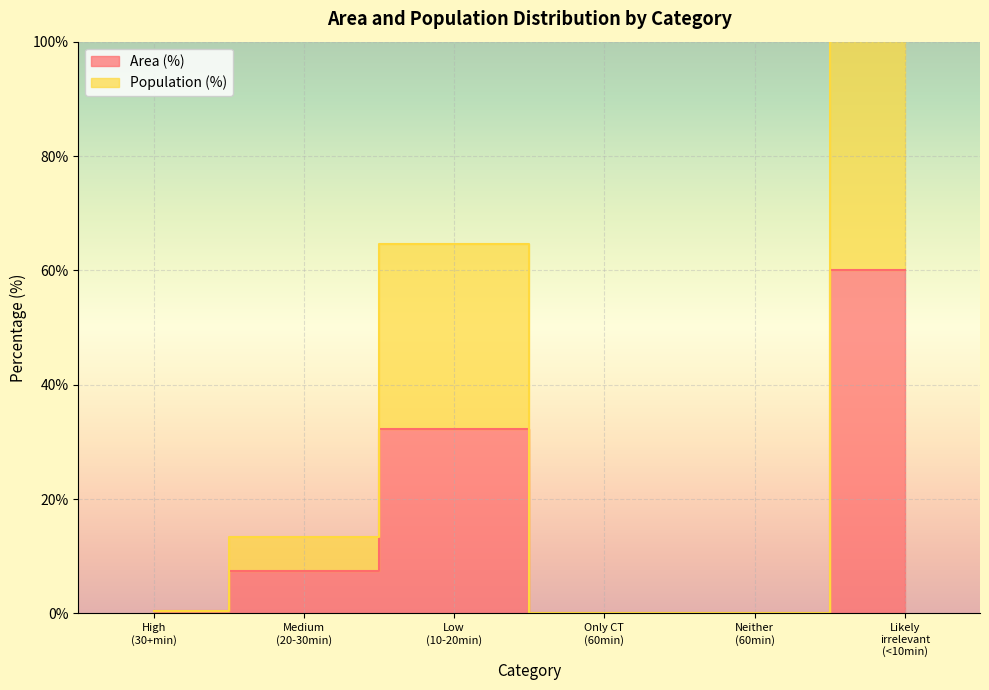

Is the value of Area (%) at Neither (60min) greater than the value of Population (%) at Low (10-20min)?

No